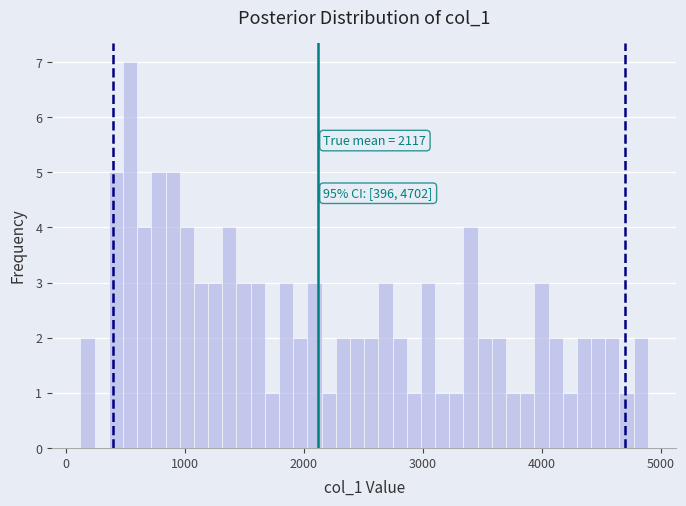

Around what value on the x-axis is the tallest bar? Give the approximate position of its centre, as read against the axis.

500